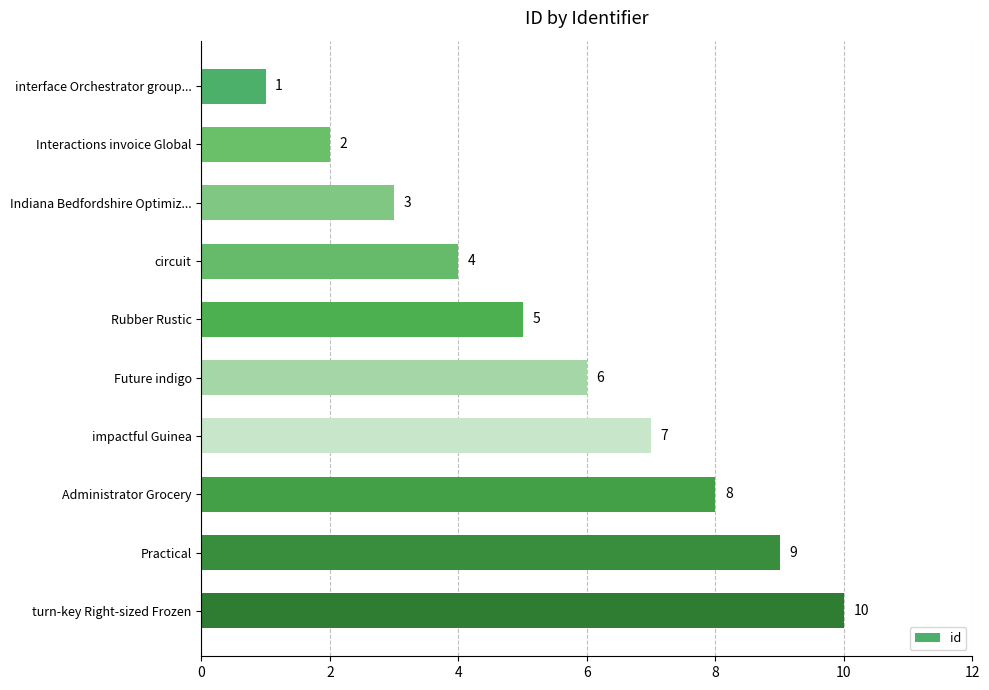

What is the difference between the second highest and minimum values?

8